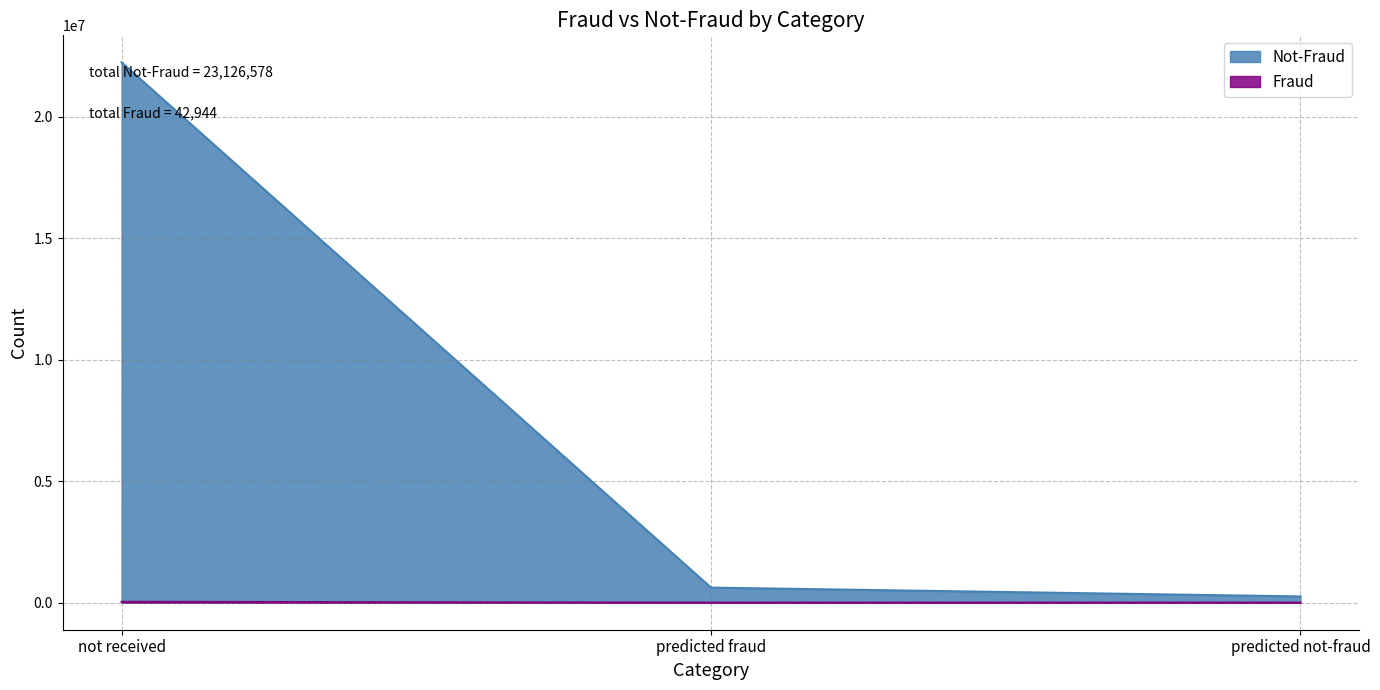

What is the greatest value displayed?

22246435